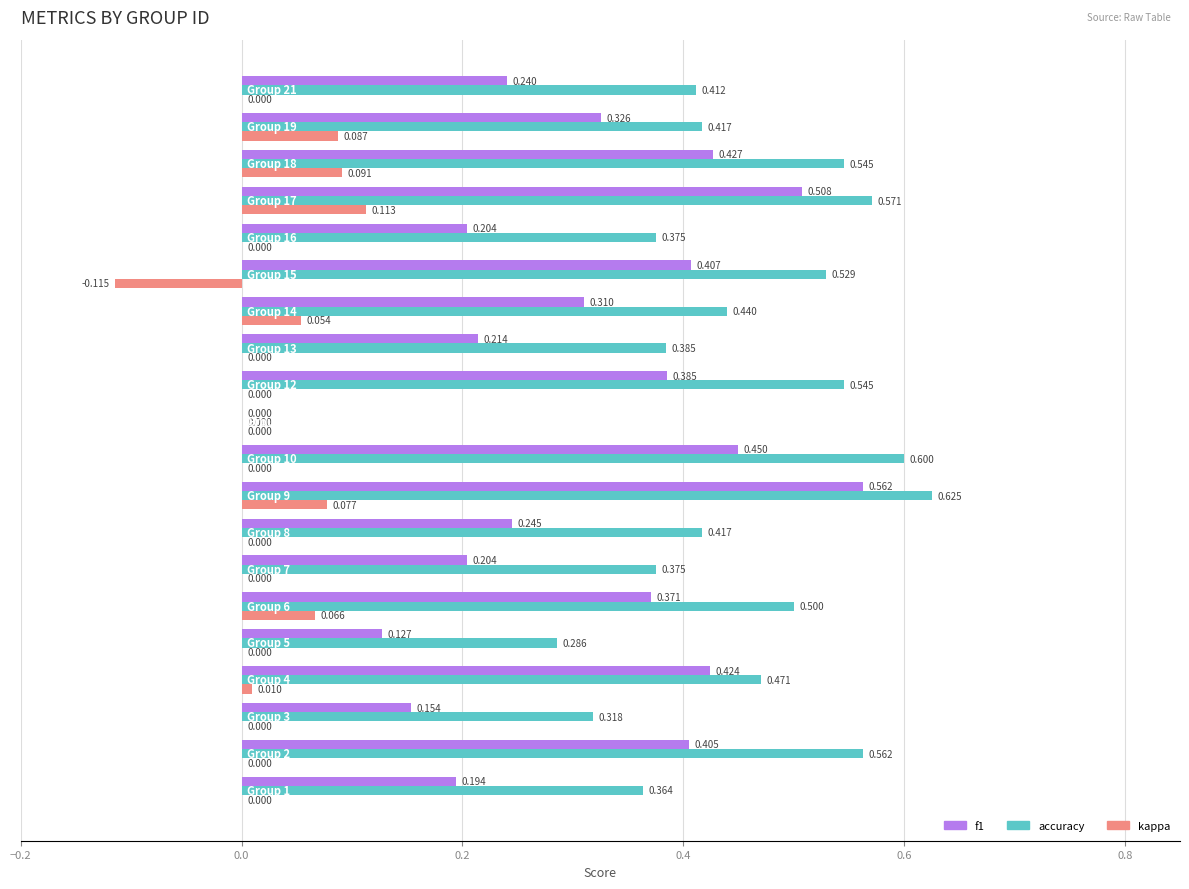

Which series has the largest total across all categories?

accuracy